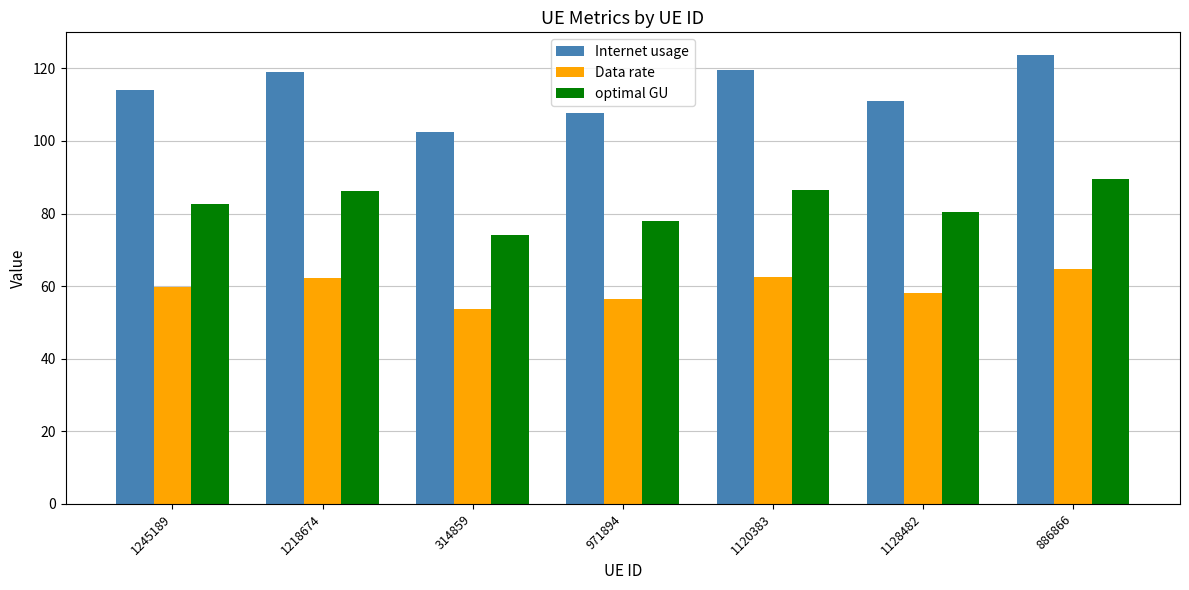

How many groups of bars are there?

7